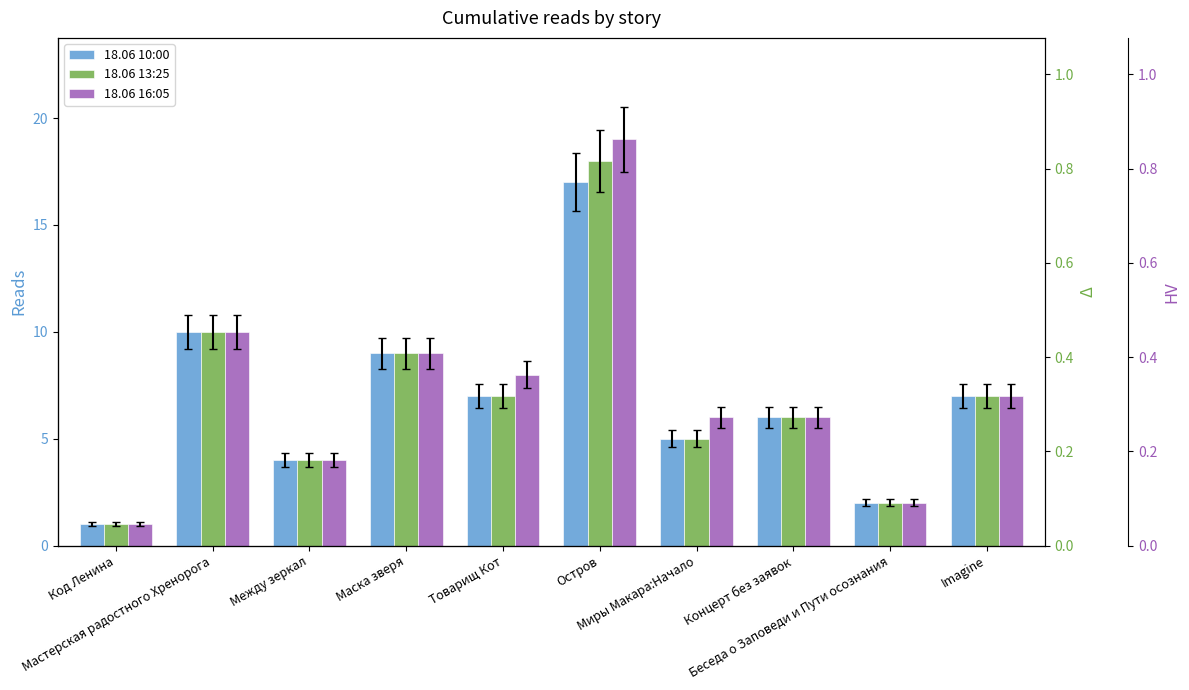

Which series has the largest total across all categories?

18.06 16:05